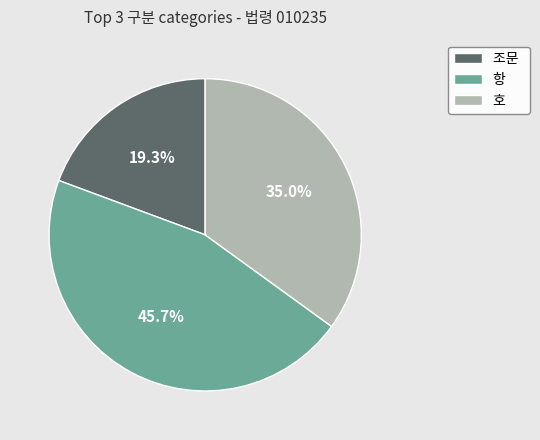

How many segments does this pie chart have?

3